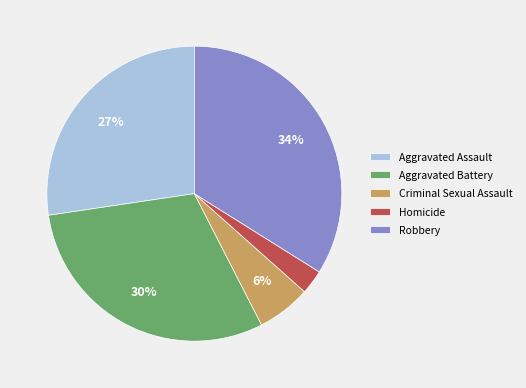

Rank the categories by value from highest to lowest.

Robbery, Aggravated Battery, Aggravated Assault, Criminal Sexual Assault, Homicide